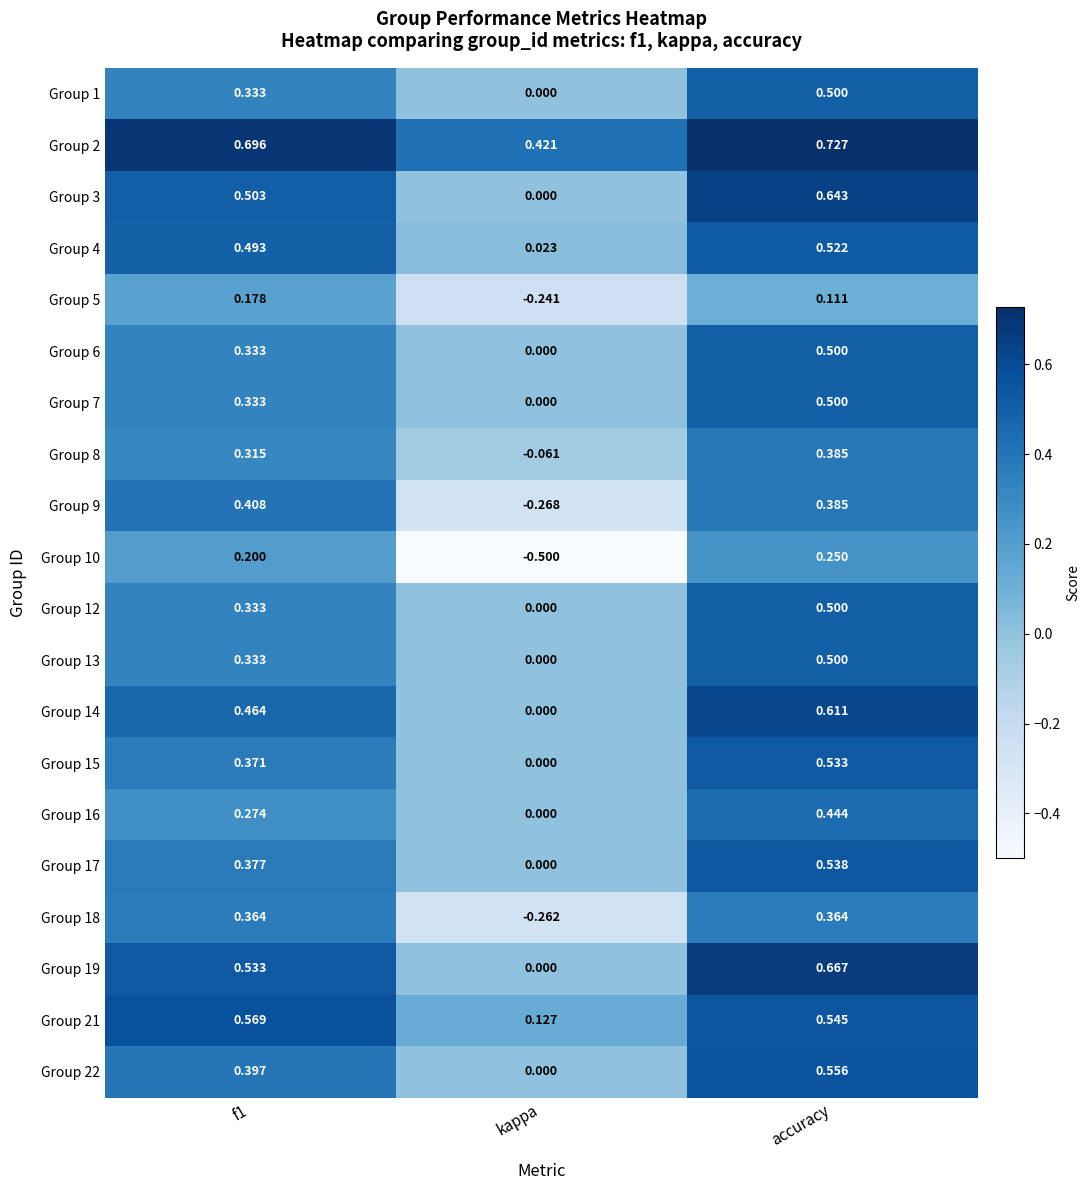

Which series changed the most between kappa and accuracy?

Group 10